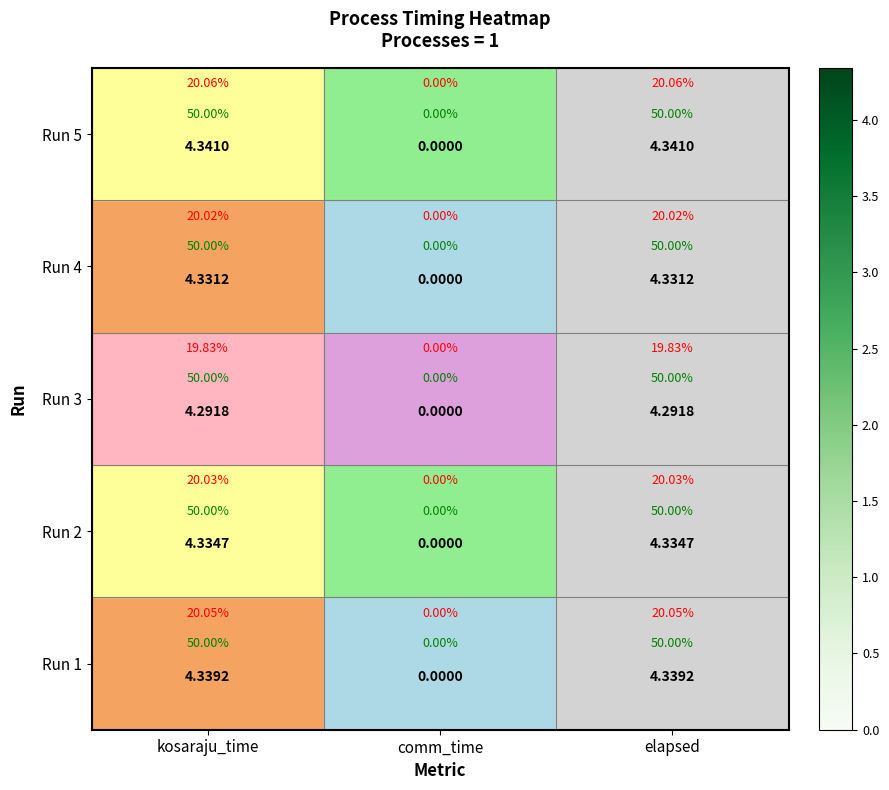

The value of Run 2 at kosaraju_time is 4.3. True or false?

True